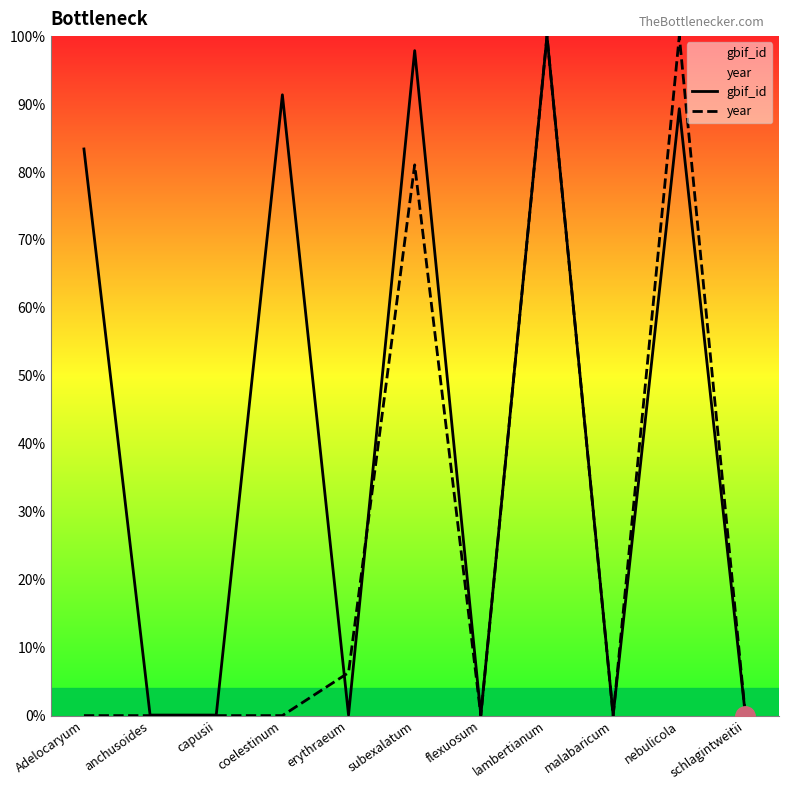

What is the maximum value shown in the chart?

100.0